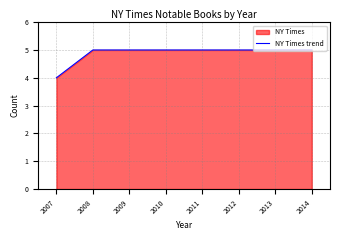

What is the value of the 4th point from the left?

5